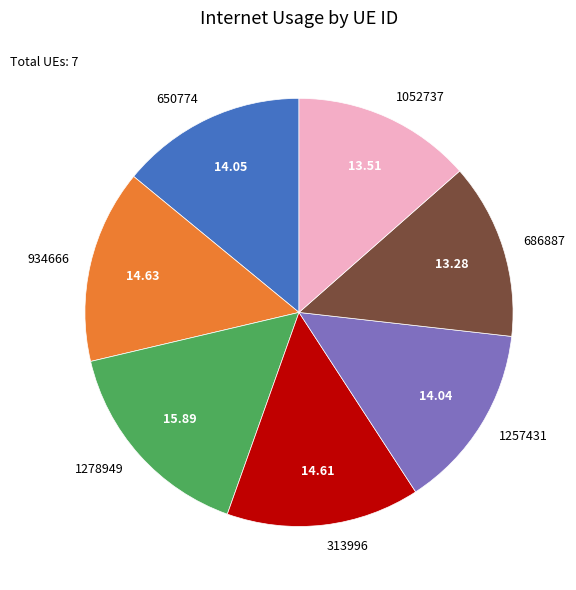

Does 313996 represent more than half of the total?

No